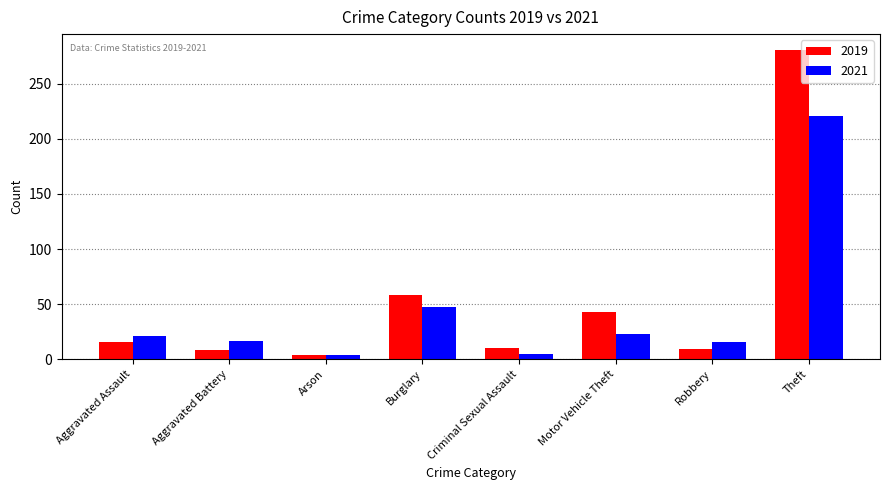

What is the total value across all series at Arson?

8